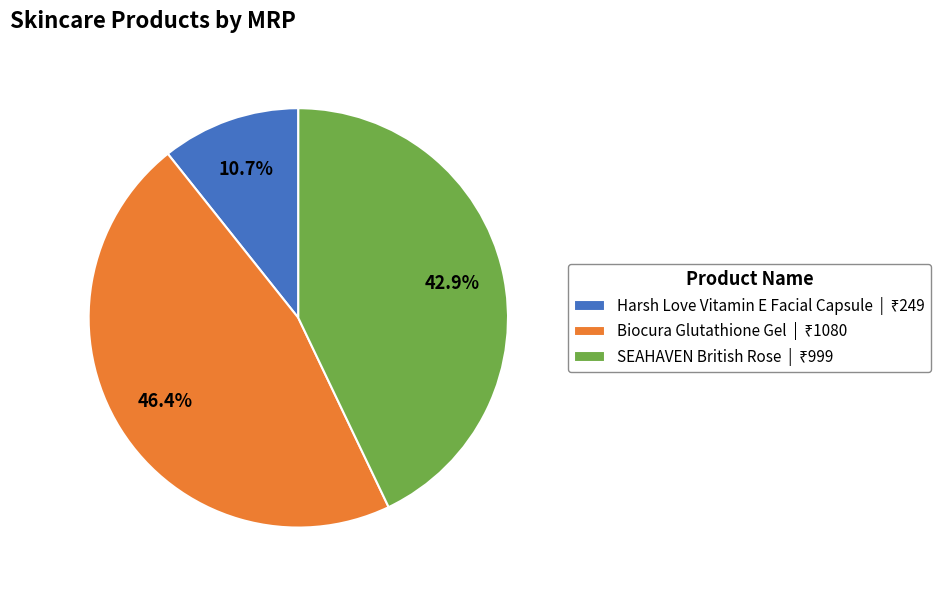

To the nearest percent, what portion does Harsh Love Vitamin E Facial Capsule represent?

11%